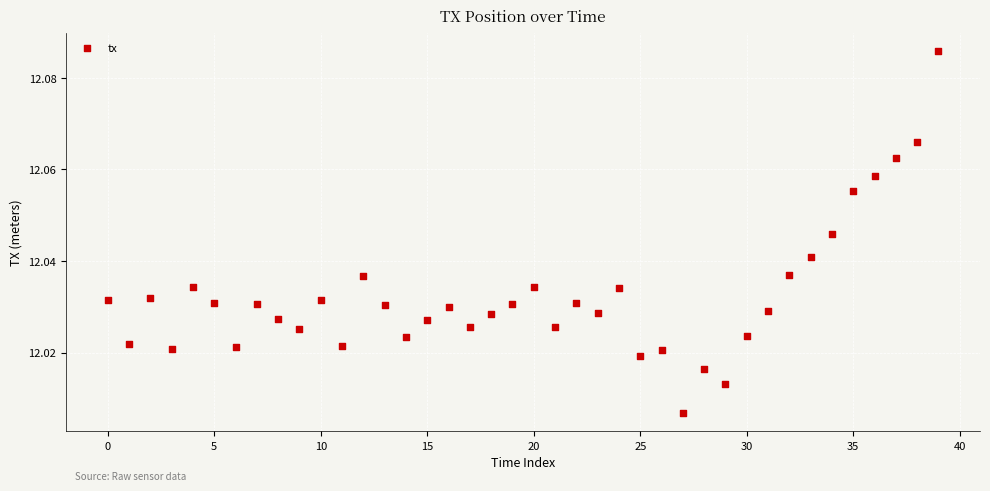

How many points are shown in the scatter plot?

40